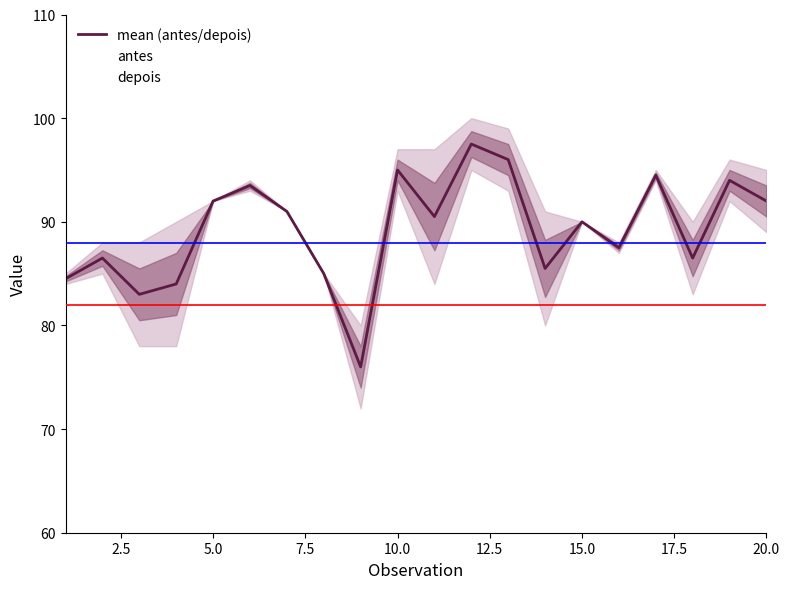

What is the minimum value for mean (antes/depois)?

76.0